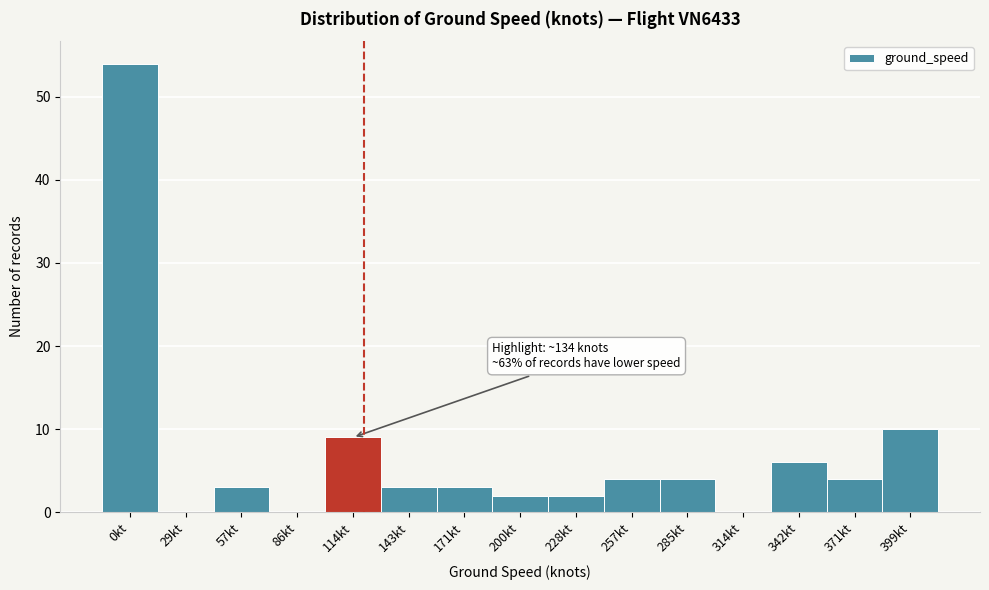

Reading left to right, transcribe all the data shown in this chart.

0kt=54	29kt=0	57kt=3	86kt=0	114kt=9	143kt=3	171kt=3	200kt=2	228kt=2	257kt=4	285kt=4	314kt=0	342kt=6	371kt=4	399kt=10